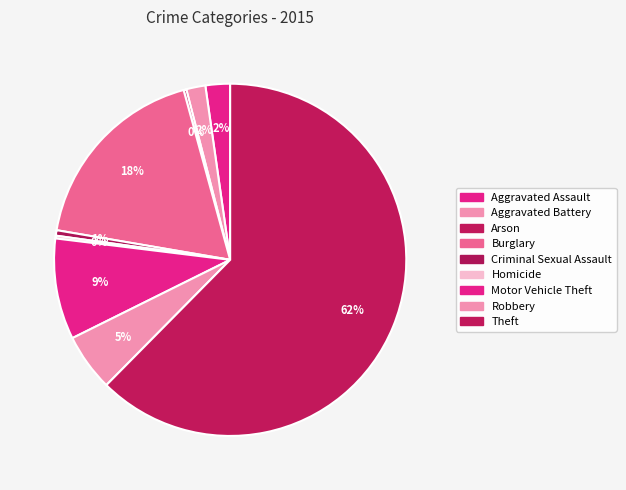

Is it true that Aggravated Battery is 2% of the pie?

True